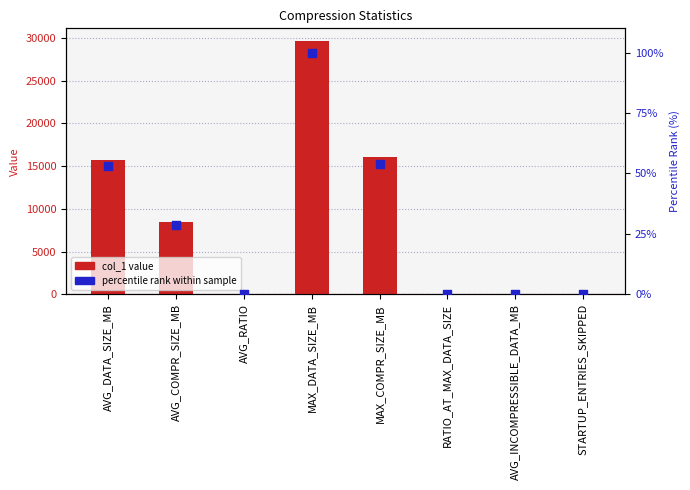

What is the total value across all series at MAX_COMPR_SIZE_MB?

16063.0